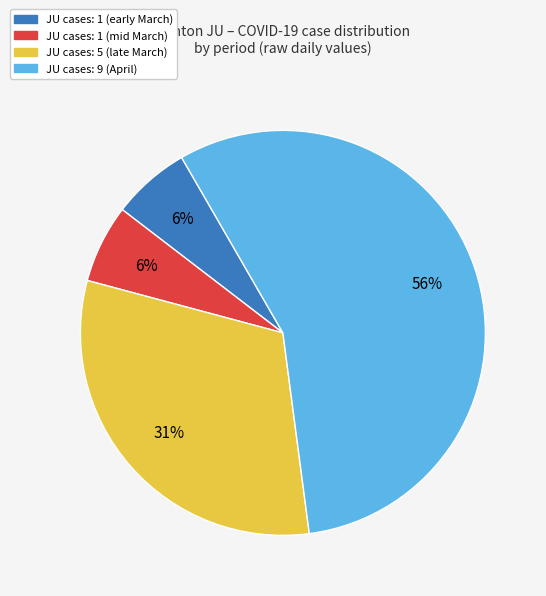

Is the sum of JU cases: 9 (April) and JU cases: 1 (mid March) greater than half?

Yes